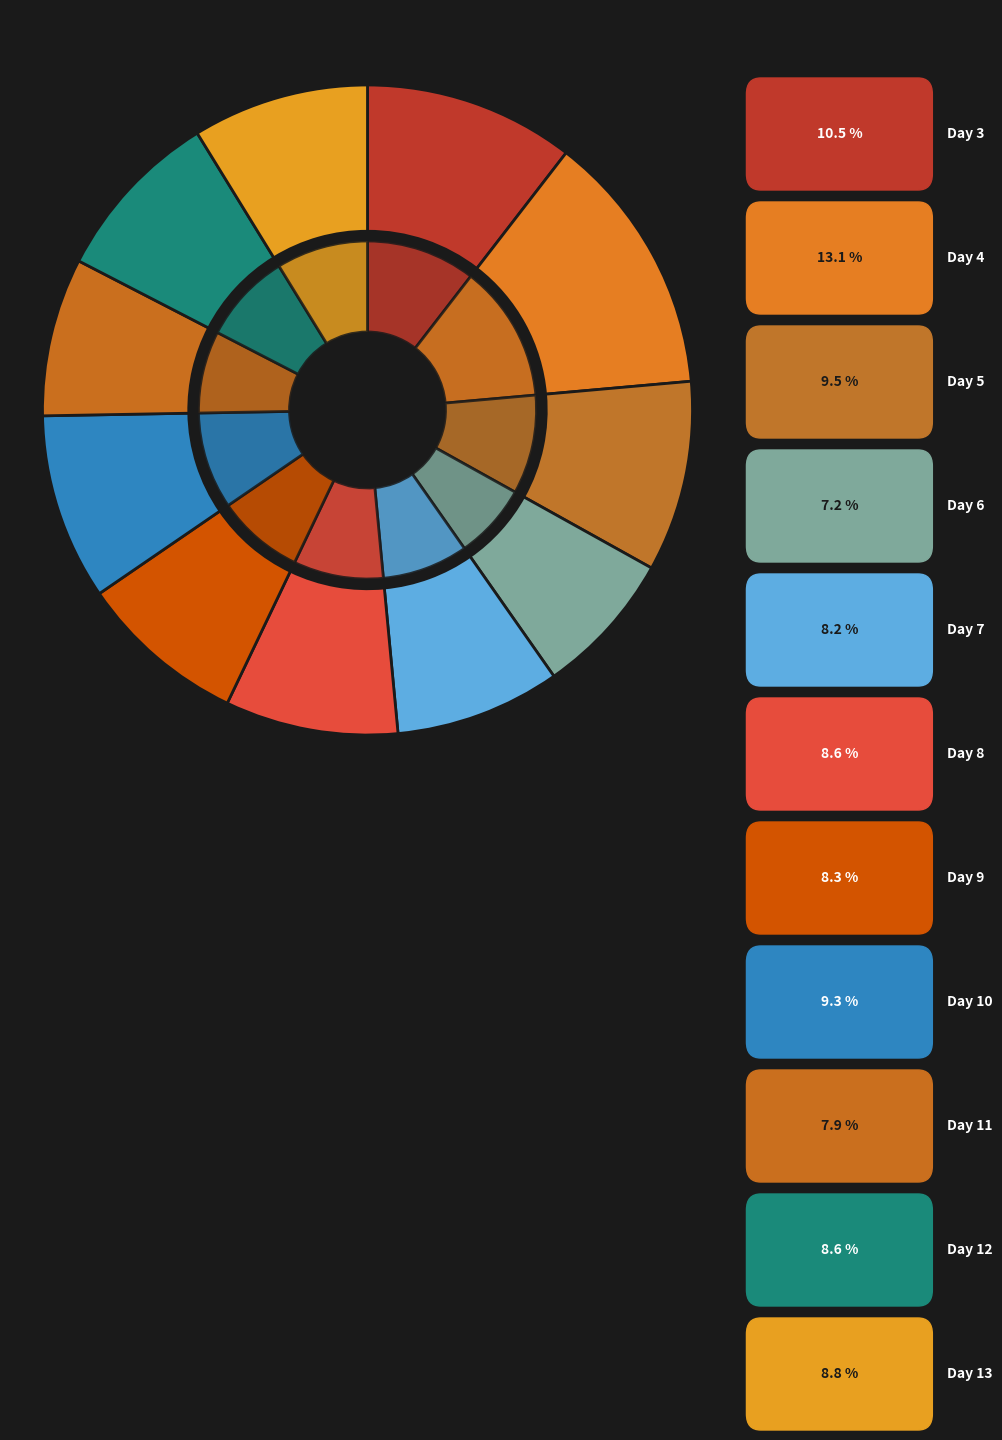

What is the largest slice in the pie chart?

4